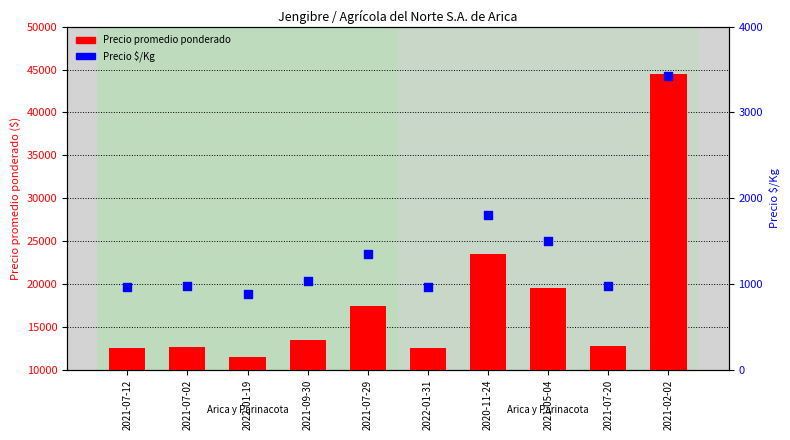

Which series has the largest Y range (max minus min)?

Precio promedio ponderado